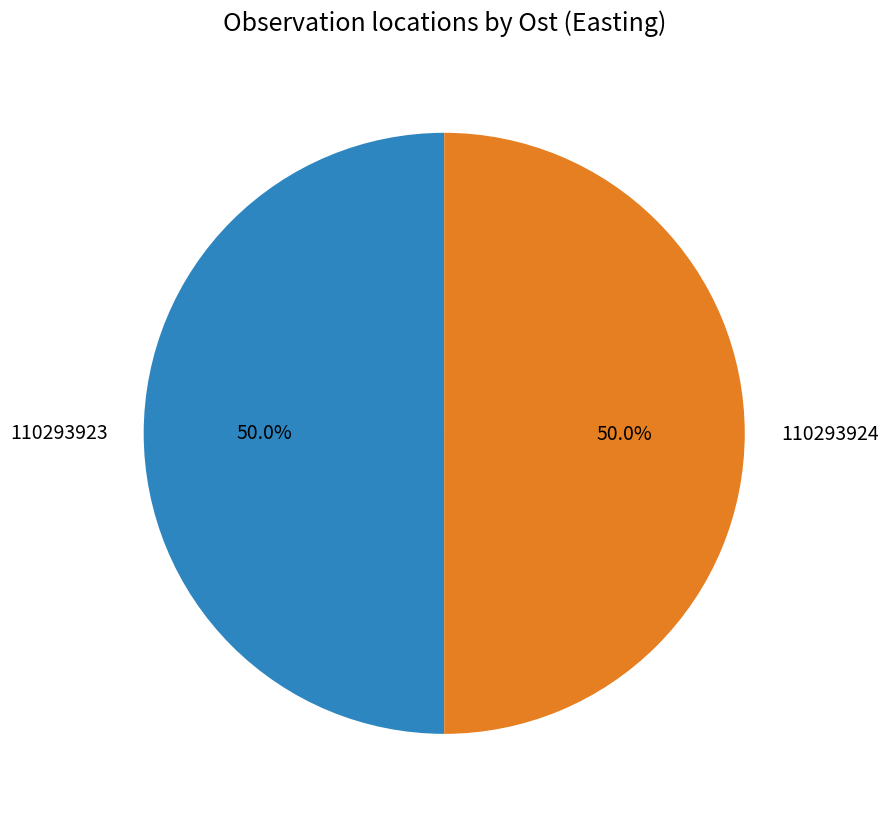

Approximately how many times larger is the value at 110293924 compared to 110293923?

1.0